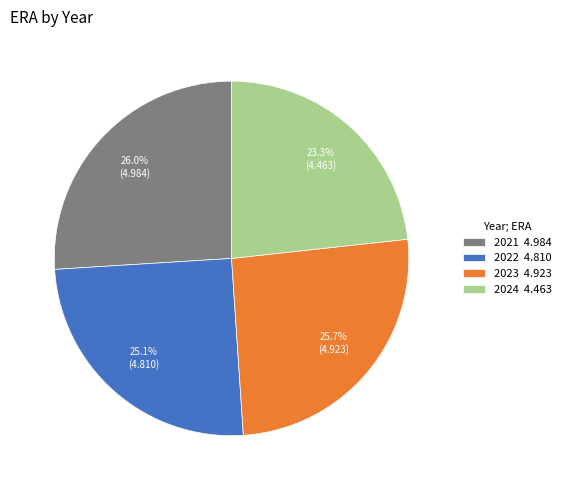

The 2023 slice represents 12% of the pie. True or false?

False